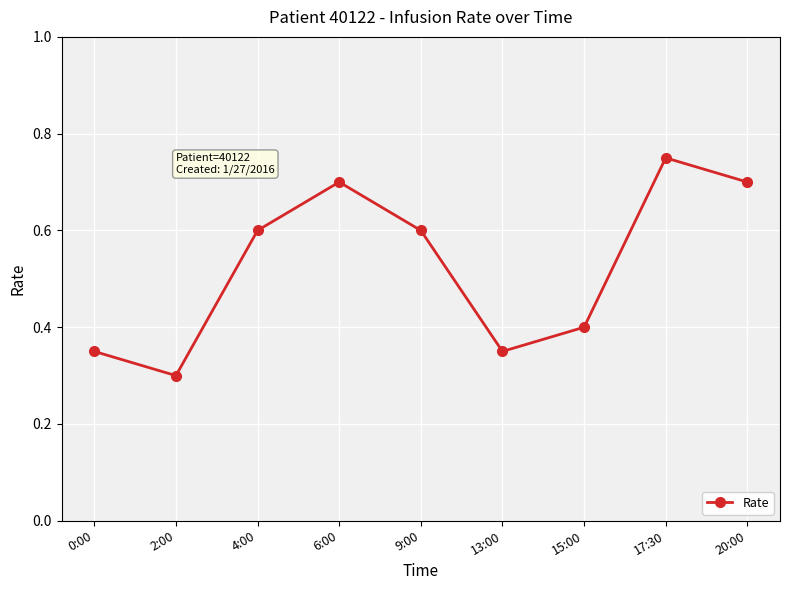

Count the number of categories in the chart.

9